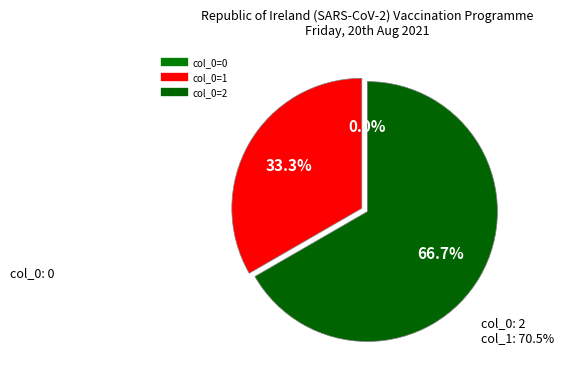

To the nearest percent, what is the average slice percentage?

33%